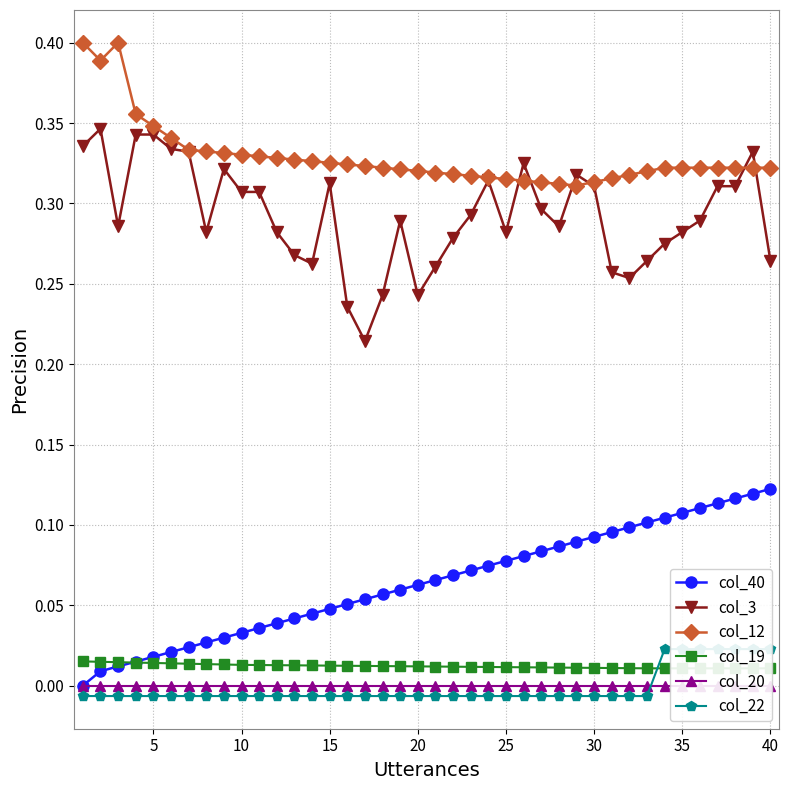

True or false: col_40 and col_3 intersect in this chart.

False